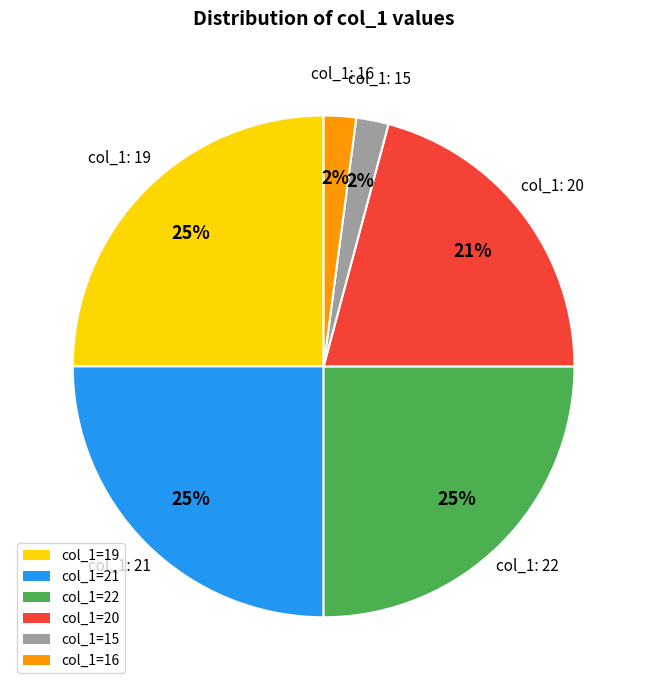

Count the number of slices in the pie.

6